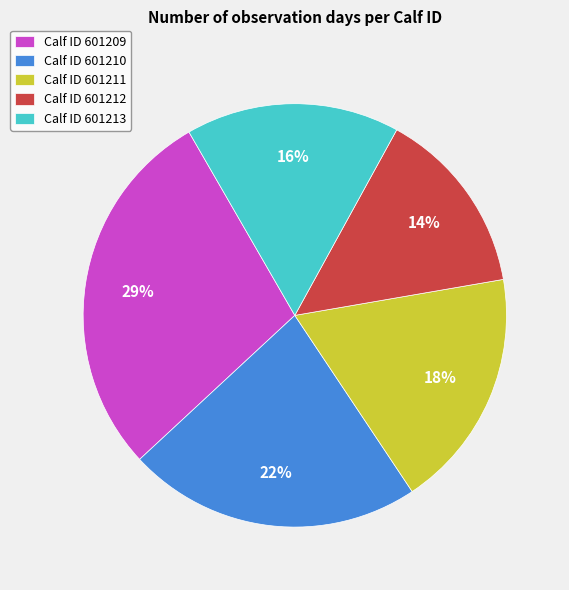

Which category has the biggest portion of the pie?

Calf ID 601209